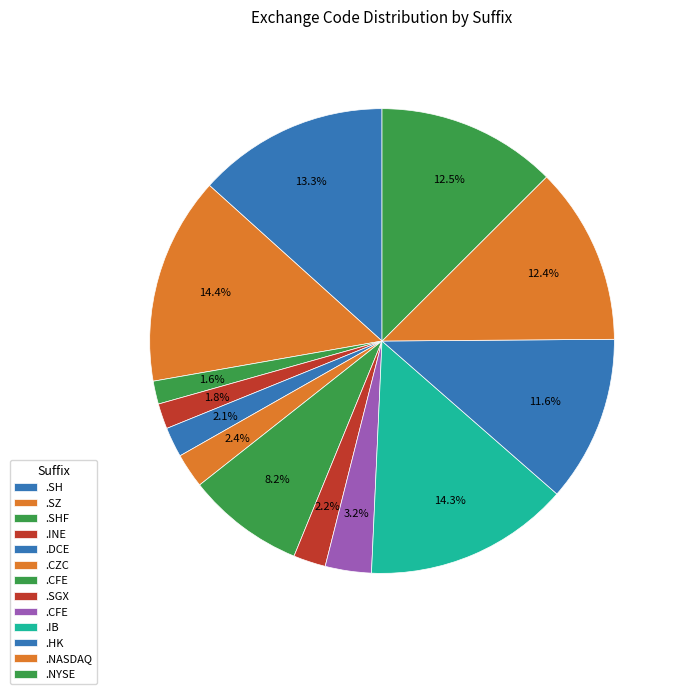

How many slices are in this pie chart?

13